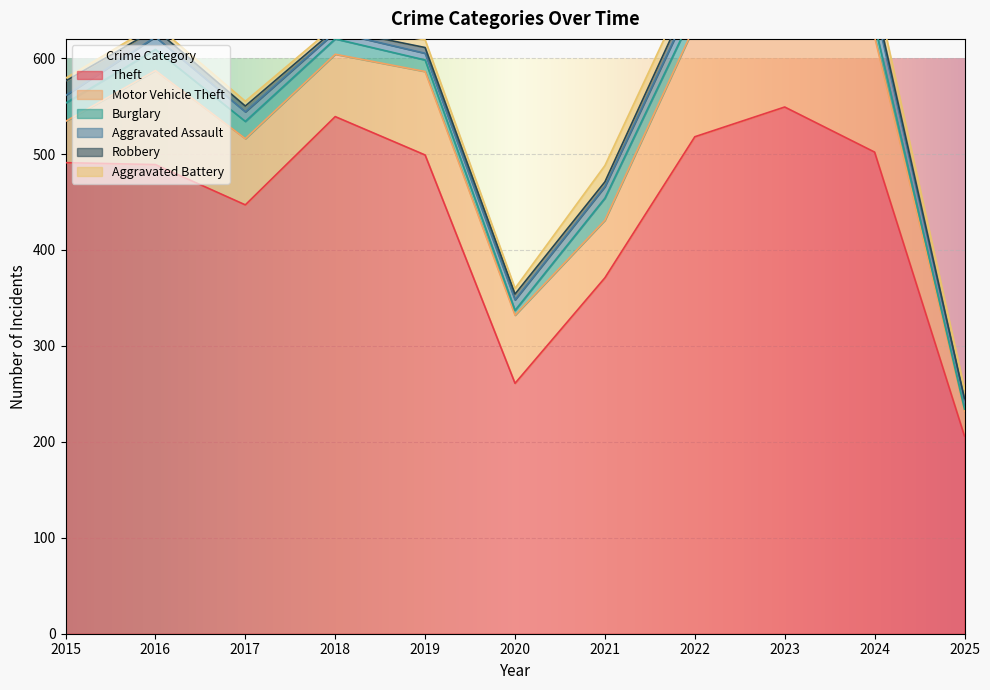

List the labels in order of Burglary value, smallest first.

2025, 2020, 2023, 2019, 2024, 2018, 2022, 2017, 2015, 2016, 2021